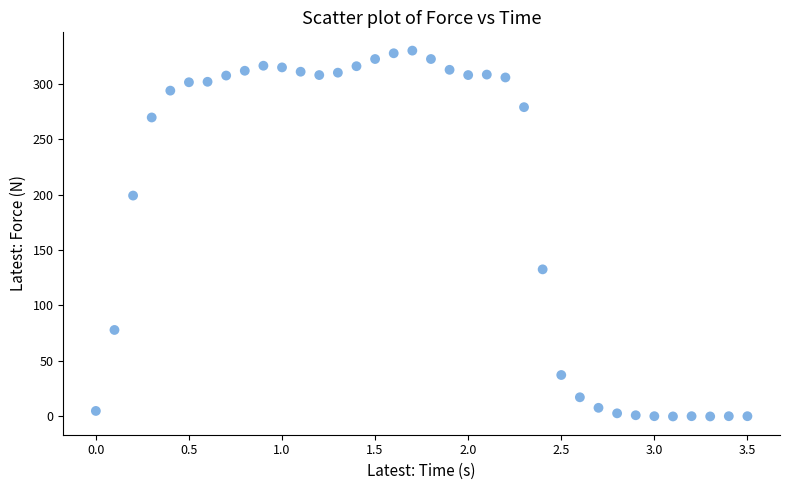

What is the range of X values (max minus min)?

3.5